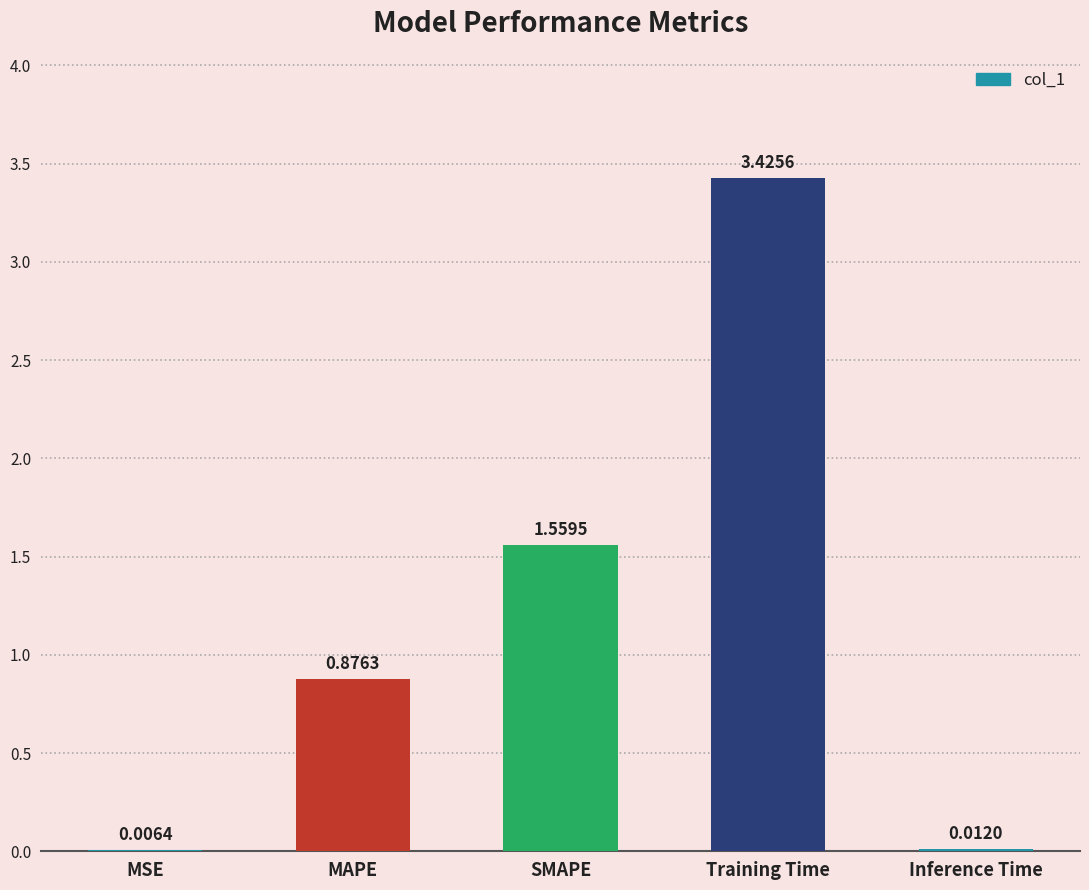

Approximately how many times larger is the value at SMAPE compared to Training Time?

0.5